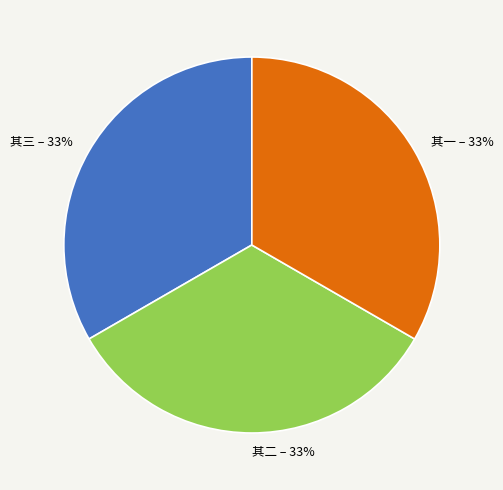

Is there a majority slice in this chart?

No